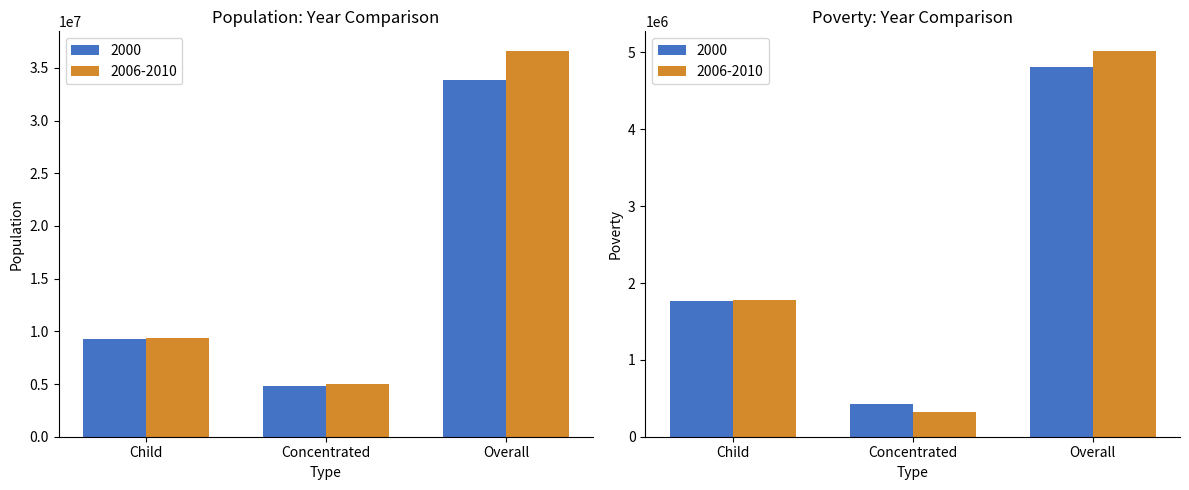

Is the value of 2000 at Concentrated greater than the value of 2006-2010 at Overall?

No